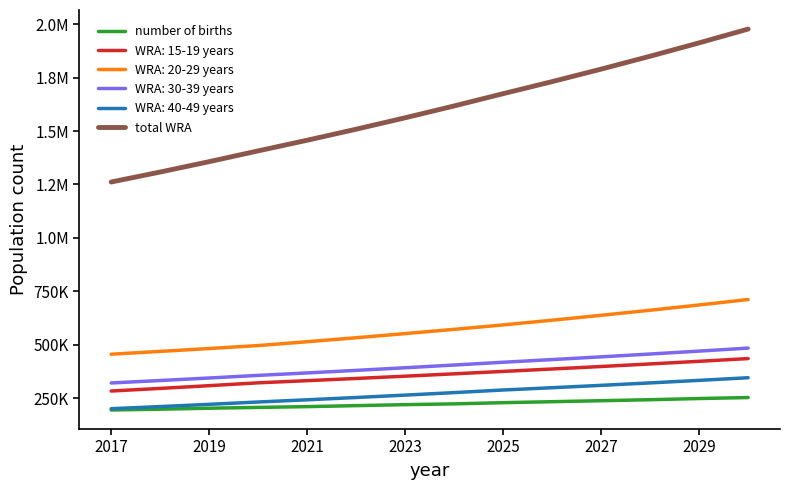

True or false: total WRA and number of births intersect in this chart.

False